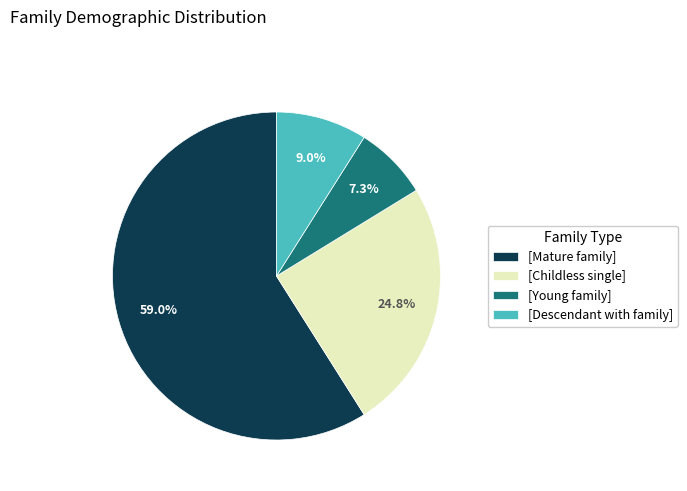

Is there any slice that represents more than half of the pie?

Yes